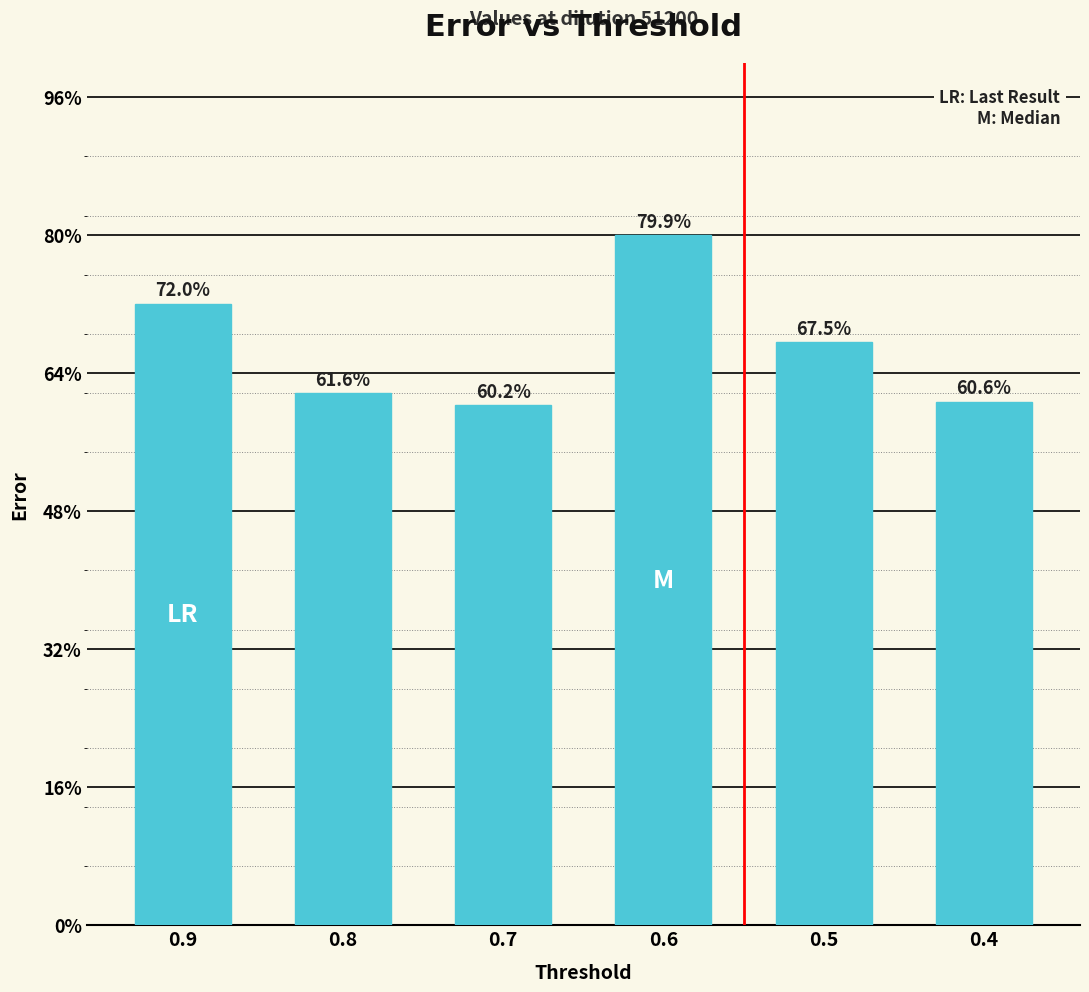

Does the chart contain stacked bars?

No